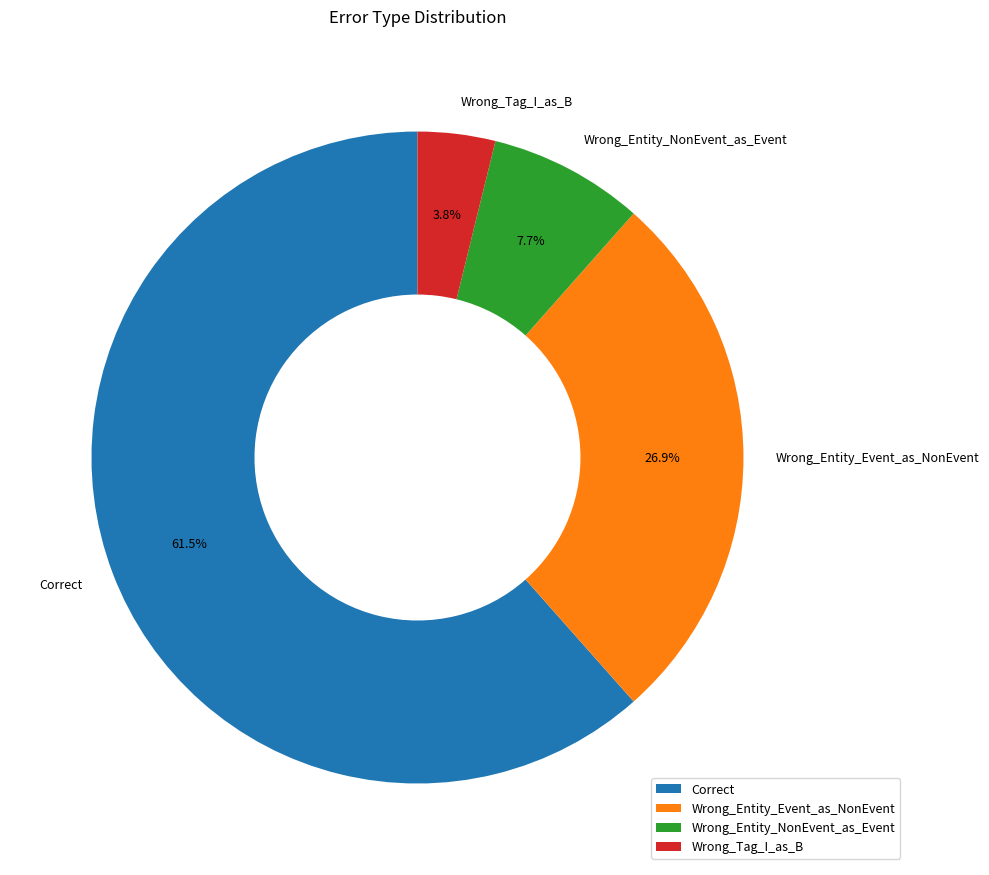

What portion of the pie excludes Wrong_Tag_I_as_B?

96.2%